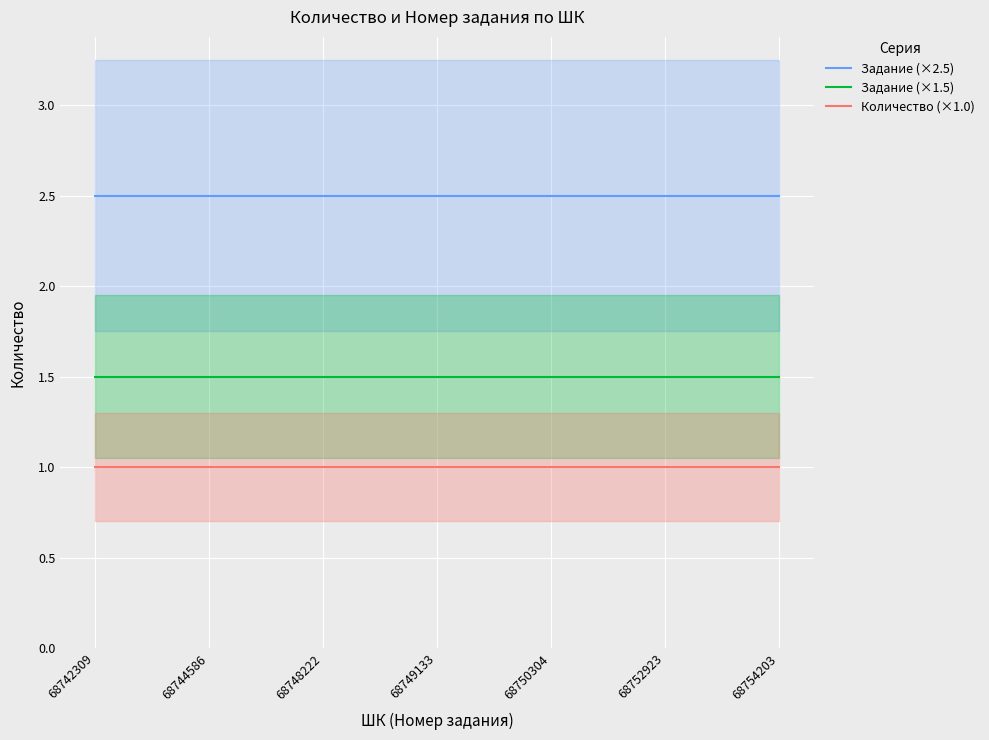

Reading right to left, list all the values displayed in this chart.

Задание (×2.5): 2.5	2.5	2.5	2.5	2.5	2.5	2.5	2.5	2.5	2.5	2.5	2.5	2.5	2.5	2.5	2.5	2.5	2.5	2.5
Задание (×1.5): 1.5	1.5	1.5	1.5	1.5	1.5	1.5	1.5	1.5	1.5	1.5	1.5	1.5	1.5	1.5	1.5	1.5	1.5	1.5
Количество (×1.0): 1.0	1.0	1.0	1.0	1.0	1.0	1.0	1.0	1.0	1.0	1.0	1.0	1.0	1.0	1.0	1.0	1.0	1.0	1.0